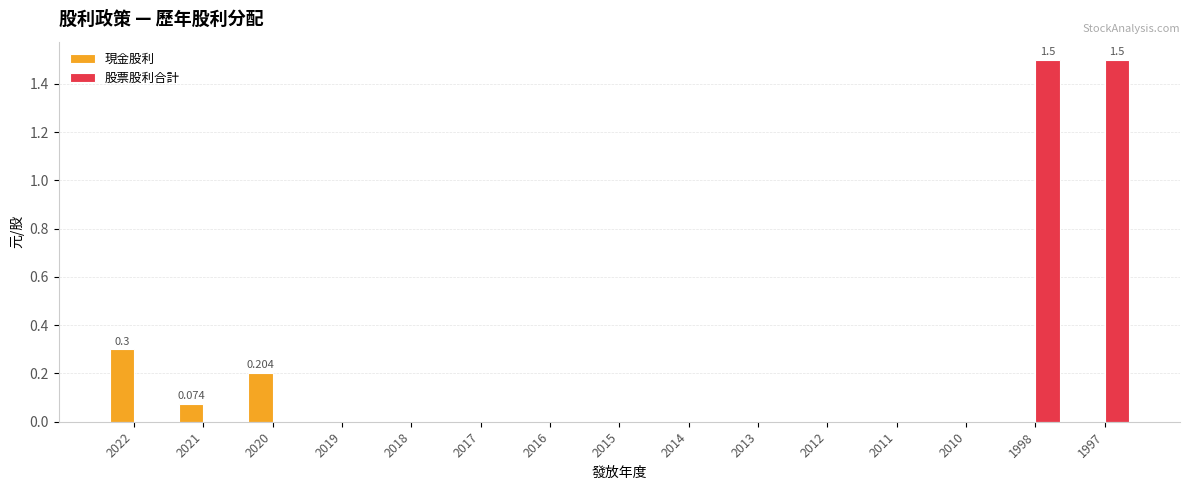

Which series has the largest total across all categories?

股票股利合計